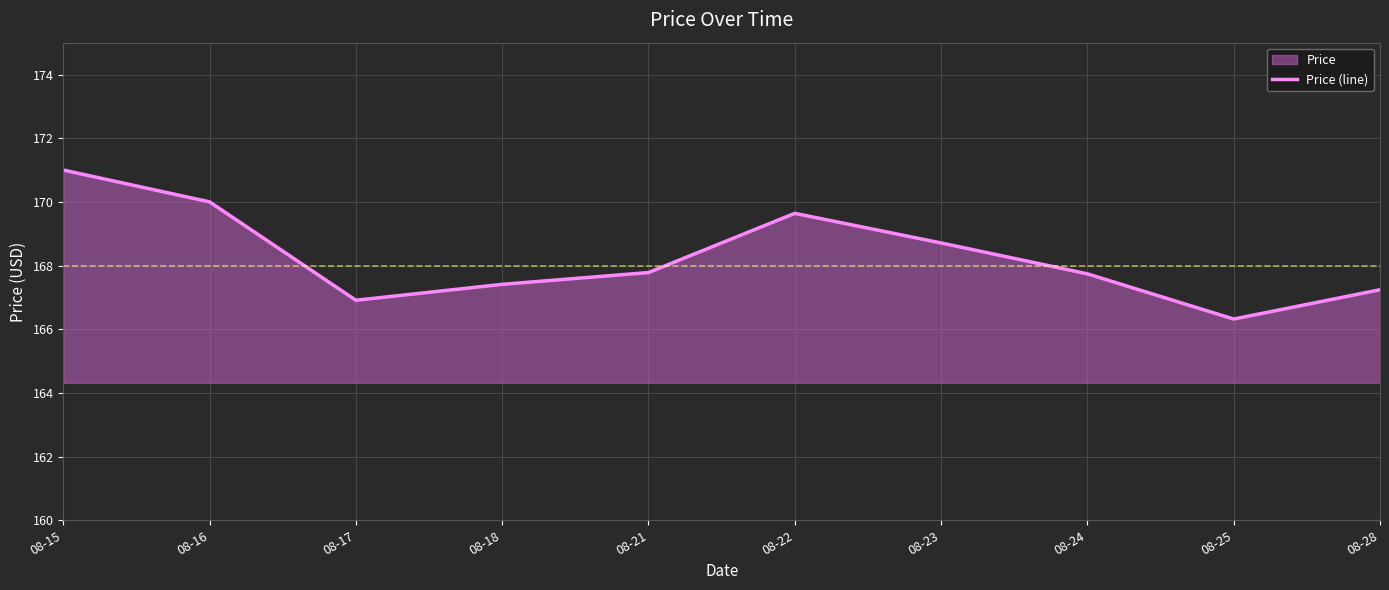

What is the value of the 8th point from the left?

167.7